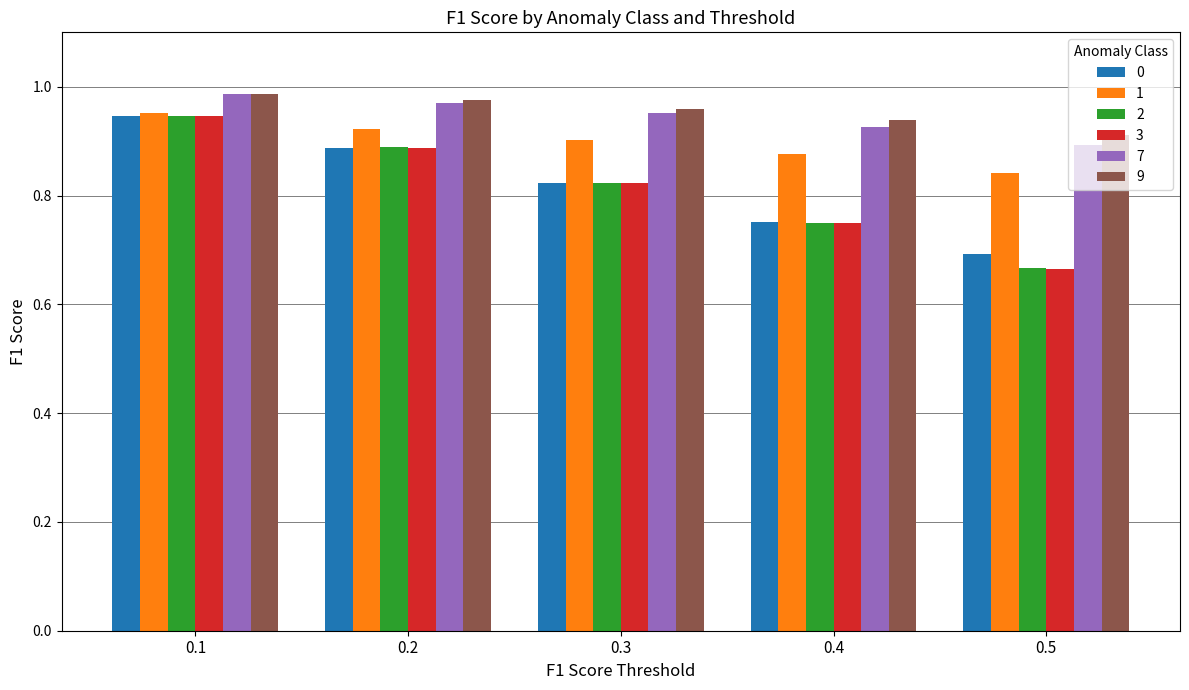

How many 0 values are between 0 and 1?

5